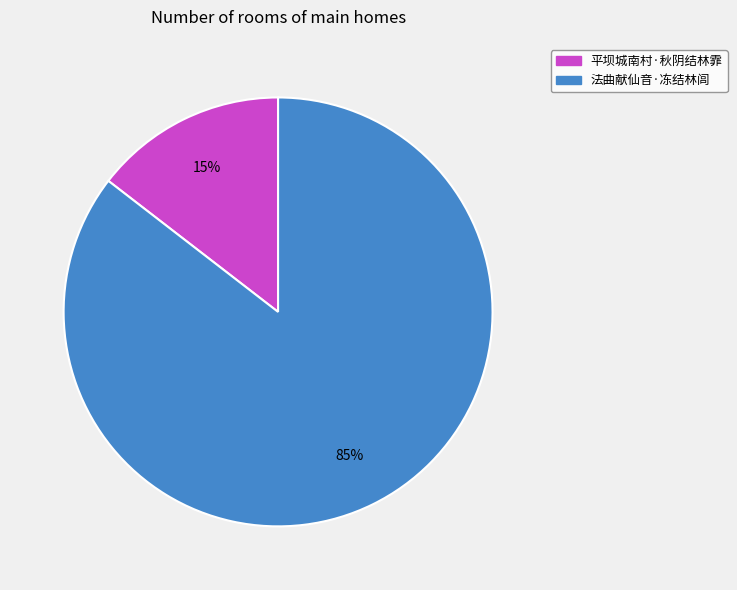

To the nearest percent, what is the average slice percentage?

50%